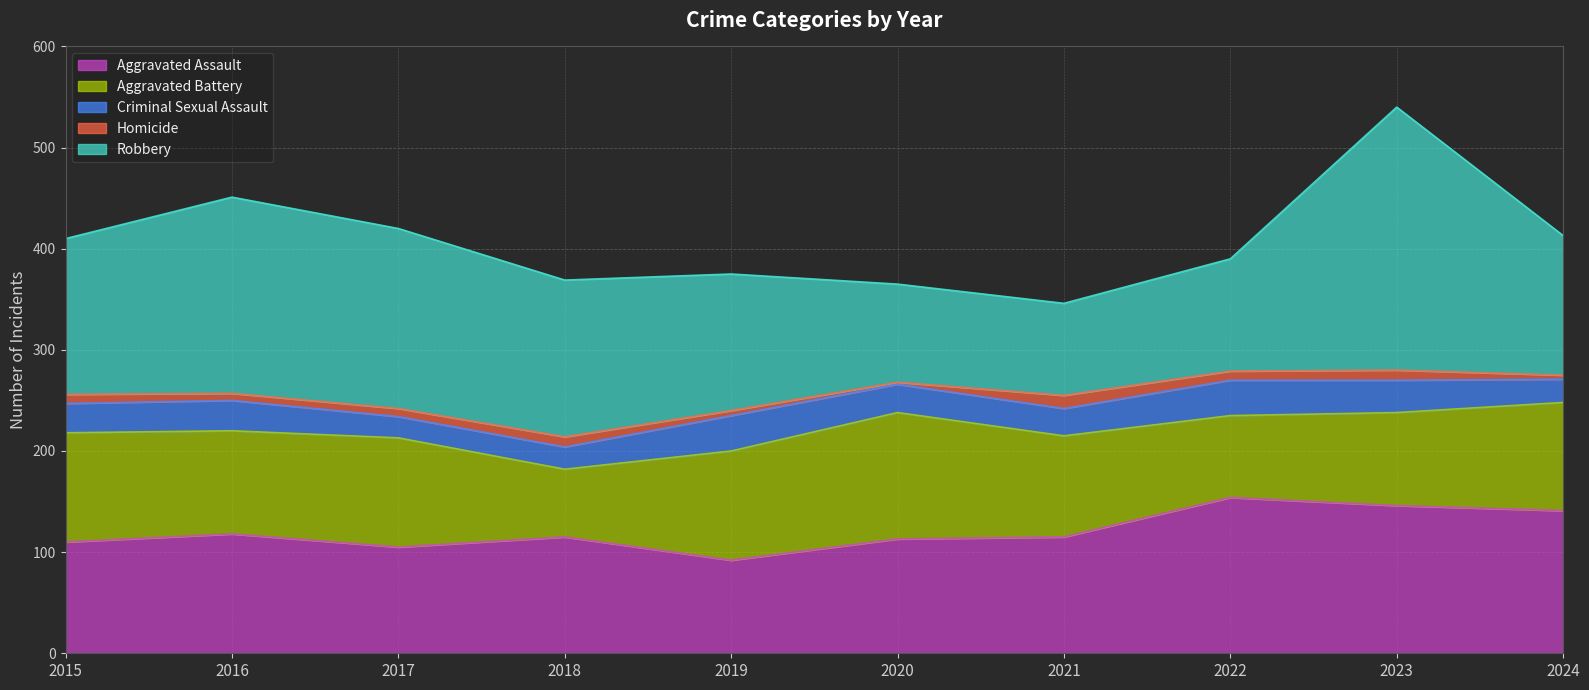

True or false: Aggravated Battery and Criminal Sexual Assault cross at least once.

False